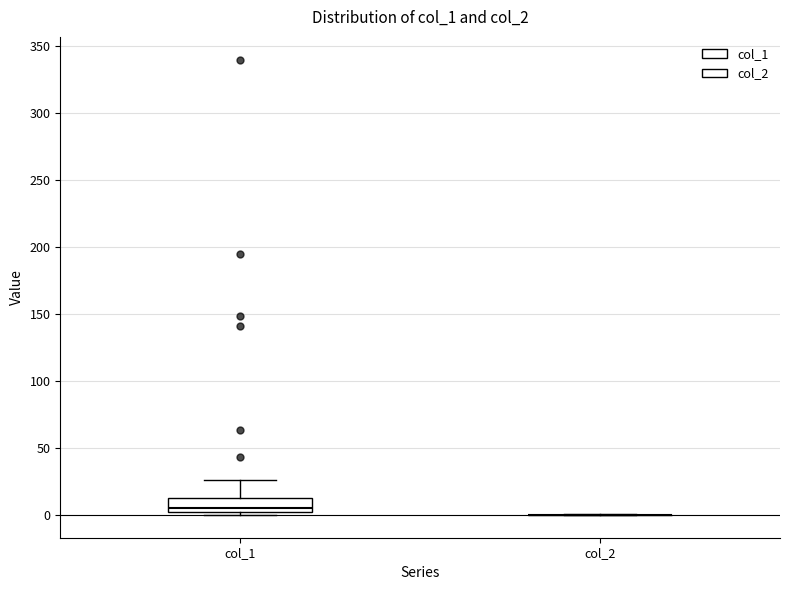

Reading left to right, read every box against the y-axis: the position of its median line, the range the box covers, and the ends of its whiskers. The values are not printed on the chart, so give them approximately, as read against the axis.

col_1: median 5, box 0 to 10, whiskers 0 (just below the box's lower edge) to 25
col_2: box collapsed to a line at 0, whiskers 0 to 0